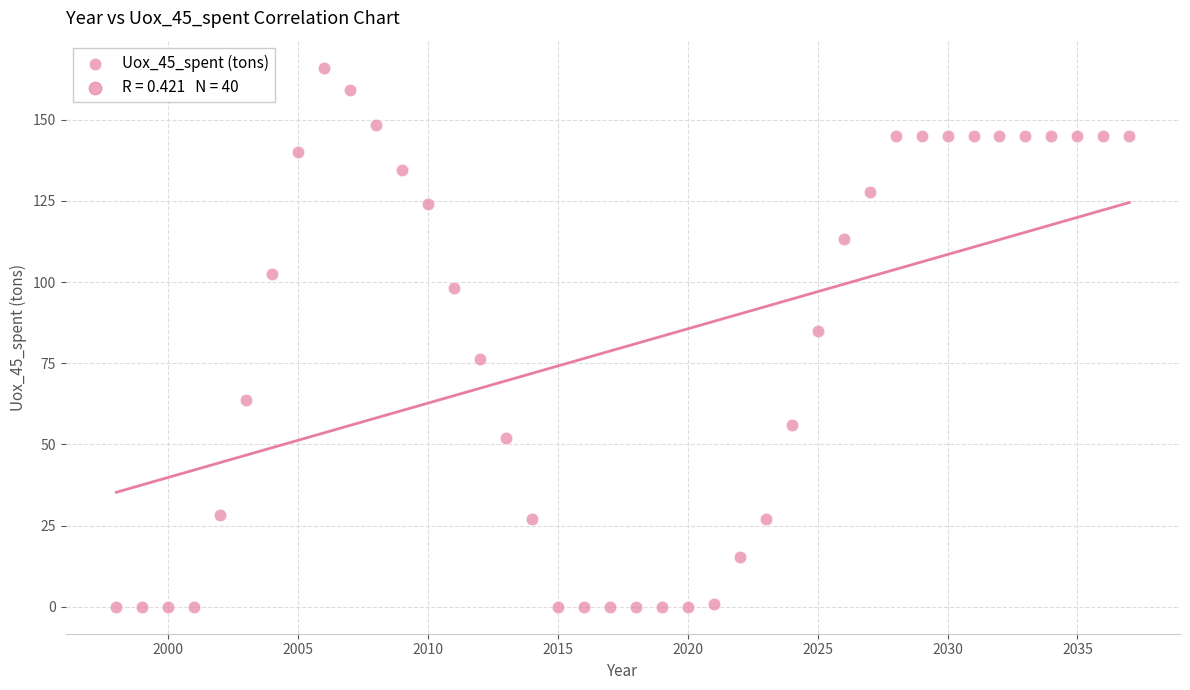

What Y value in the scatter plot is closest to 83?

85.0